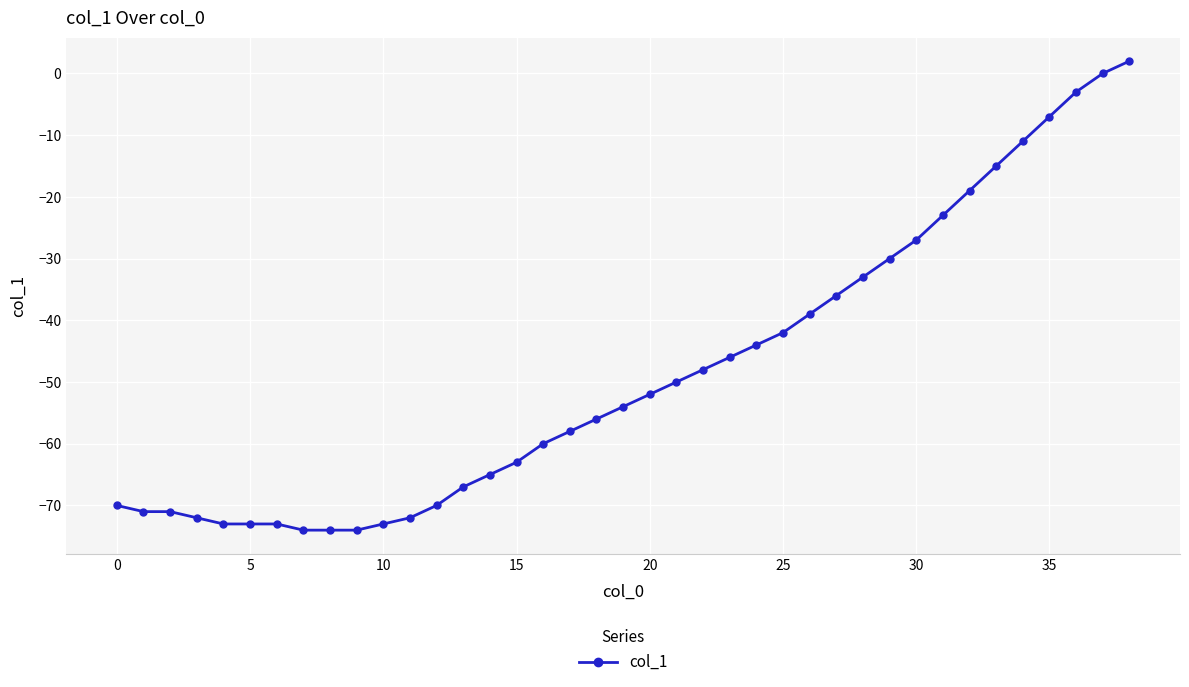

Count the number of data series in this chart.

1